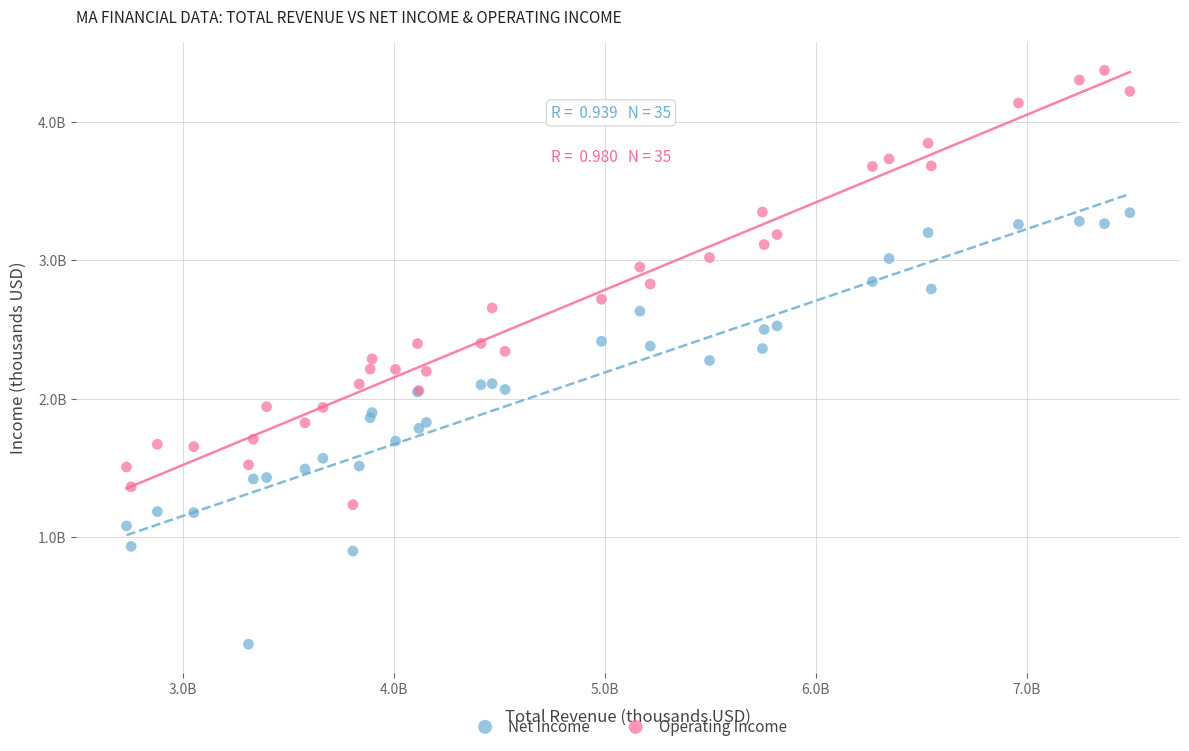

Which series reaches the minimum Y coordinate?

Net Income